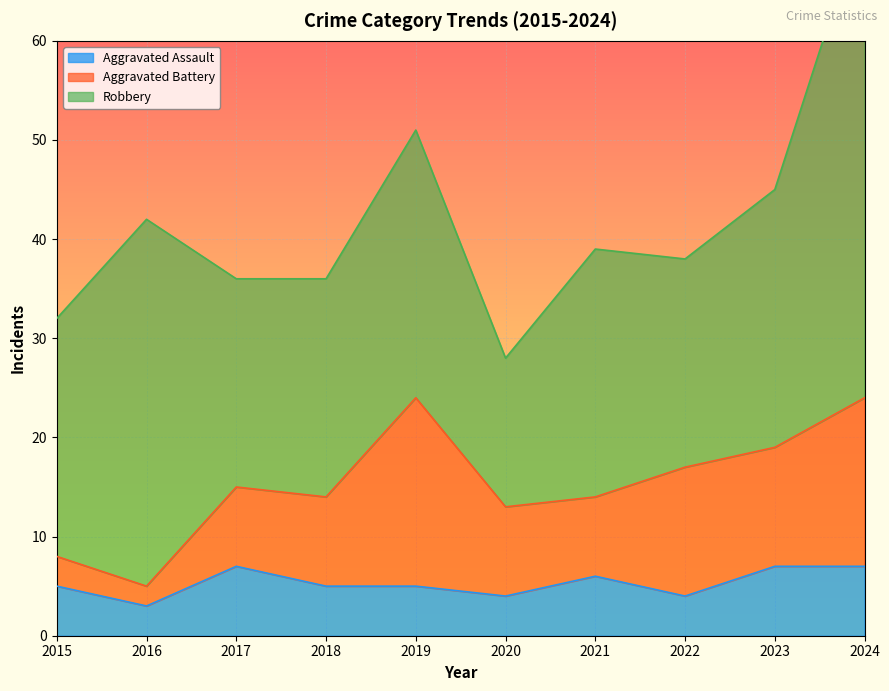

Which category has the lowest value across all series?

2016